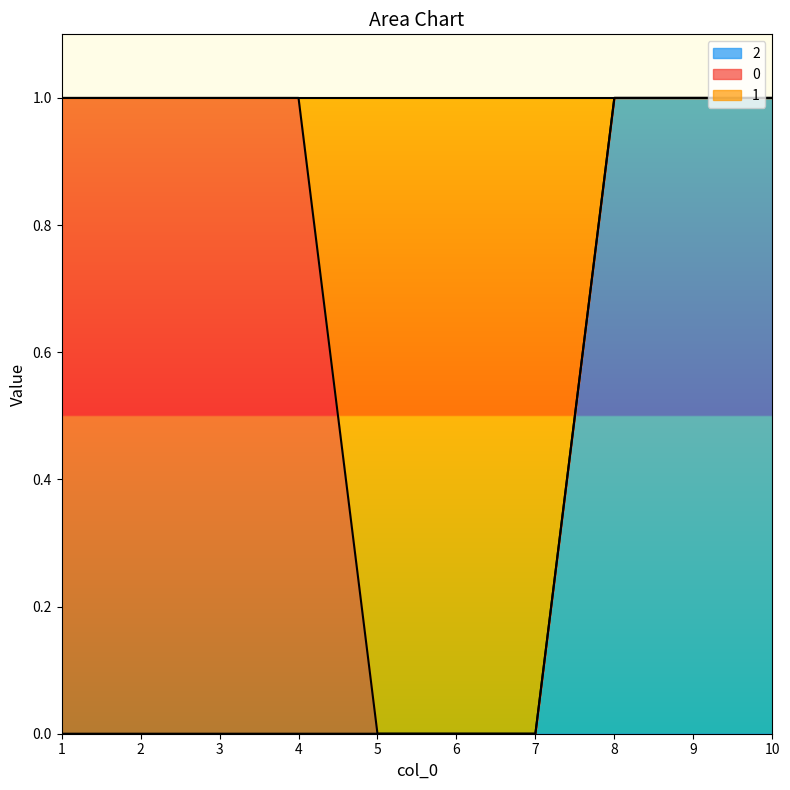

What is the difference between the highest and lowest values at 3?

1